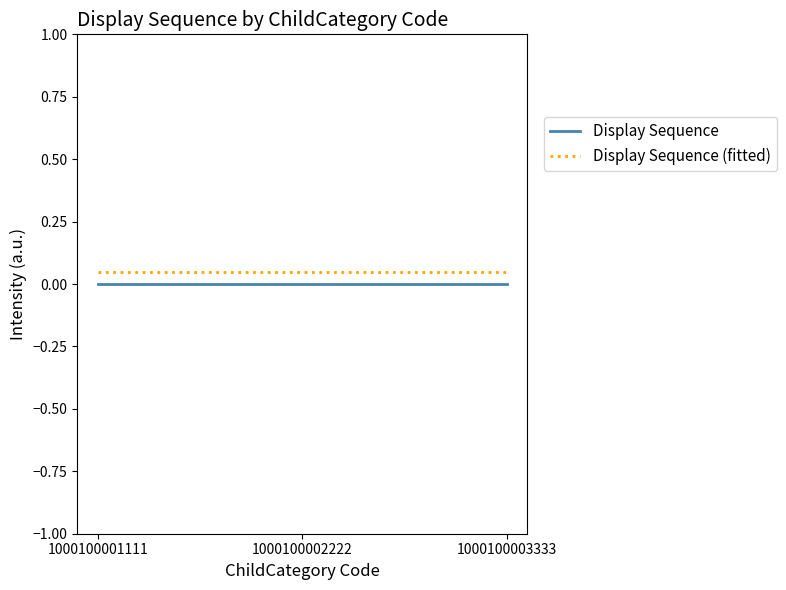

Rank the series at 1000100002222 from highest to lowest value.

Display Sequence (fitted), Display Sequence